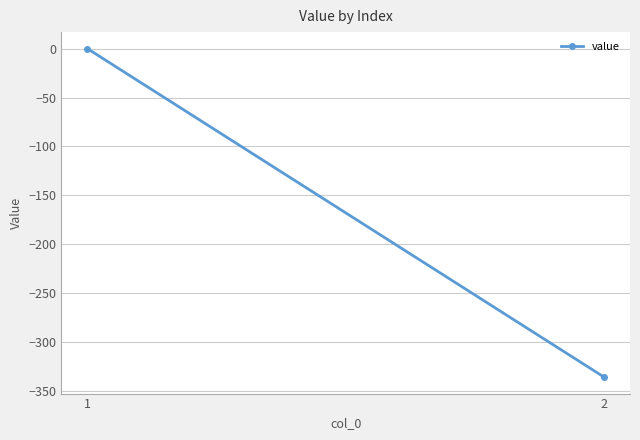

How many categories are shown in the chart?

2